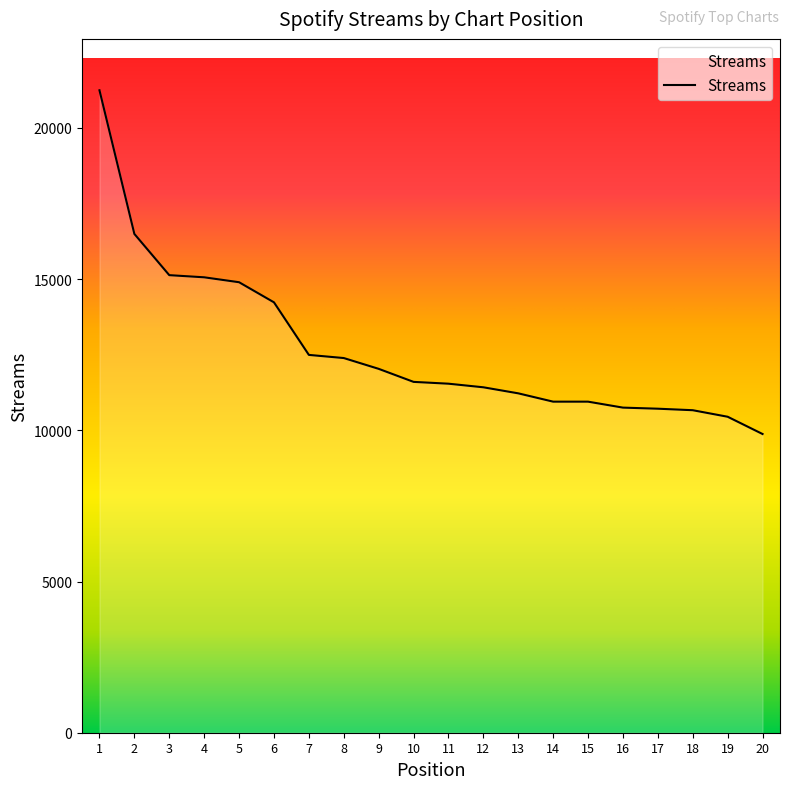

The value at 6 is 14231. True or false?

True